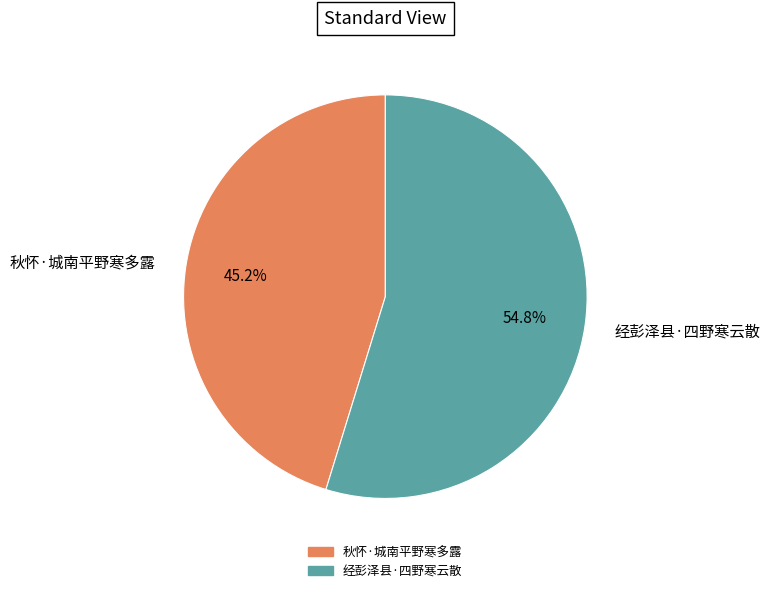

What is the largest slice in the pie chart?

经彭泽县·四野寒云散